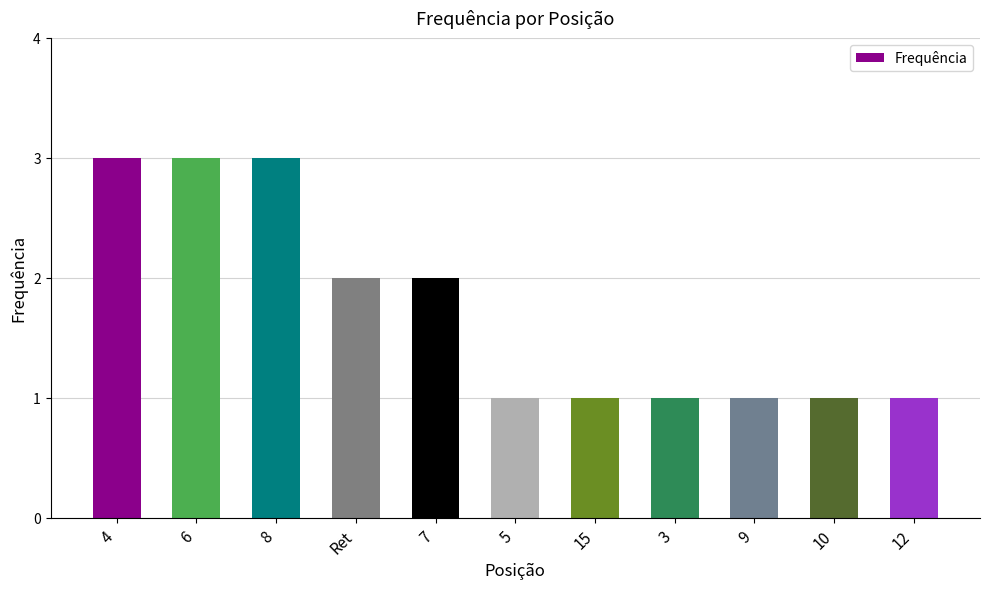

Reading left to right, extract all data points from this chart.

3	3	3	2	2	1	1	1	1	1	1